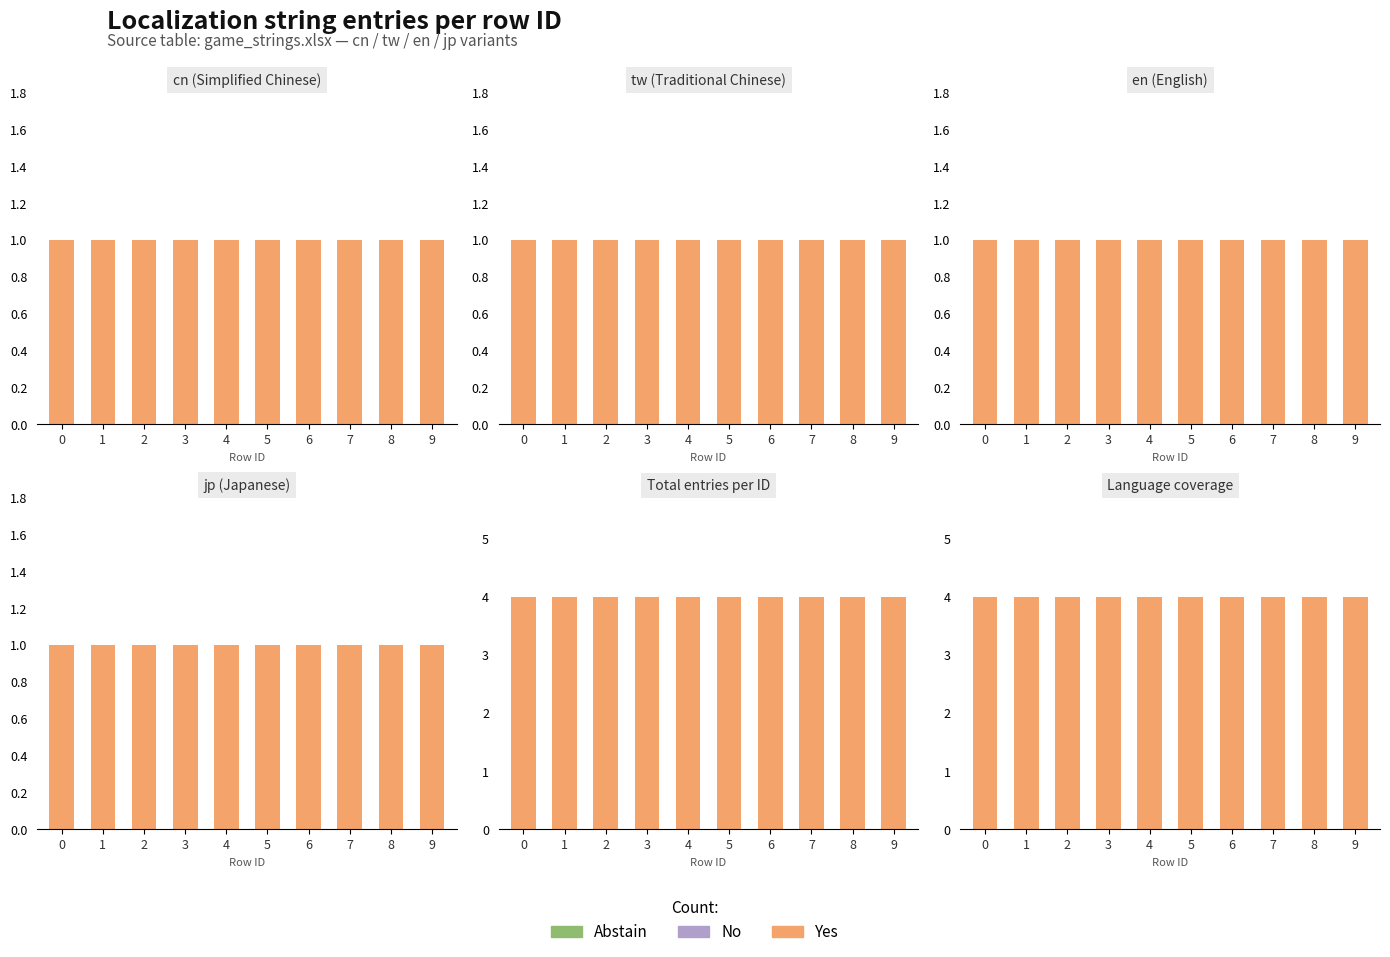

How many series are shown in this chart?

3